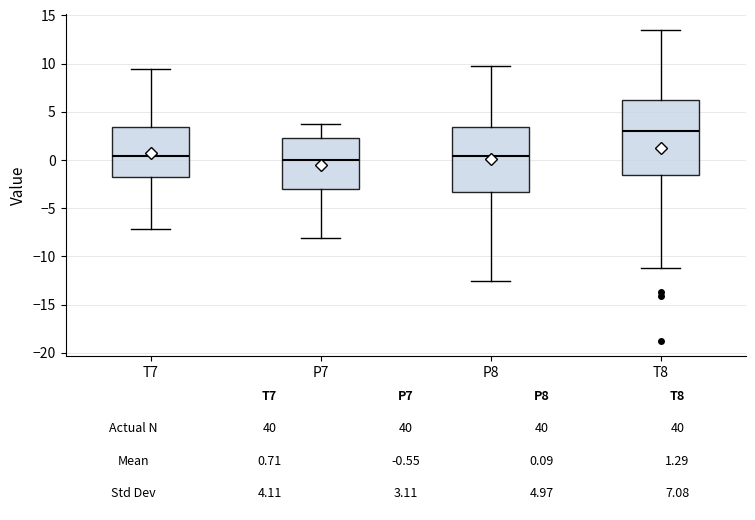

Which box has the highest median line?

T8